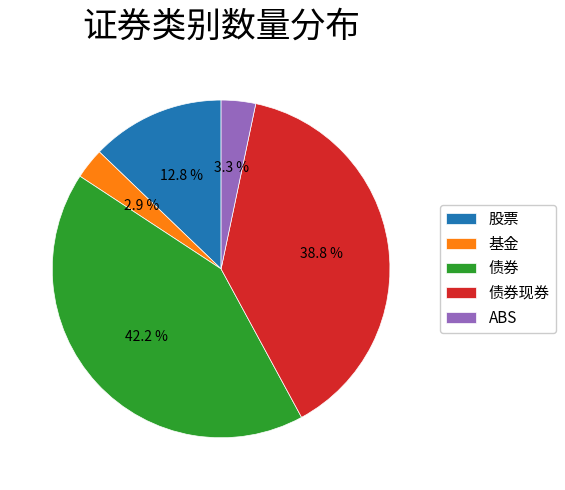

Does ABS account for over 50% of the chart?

No